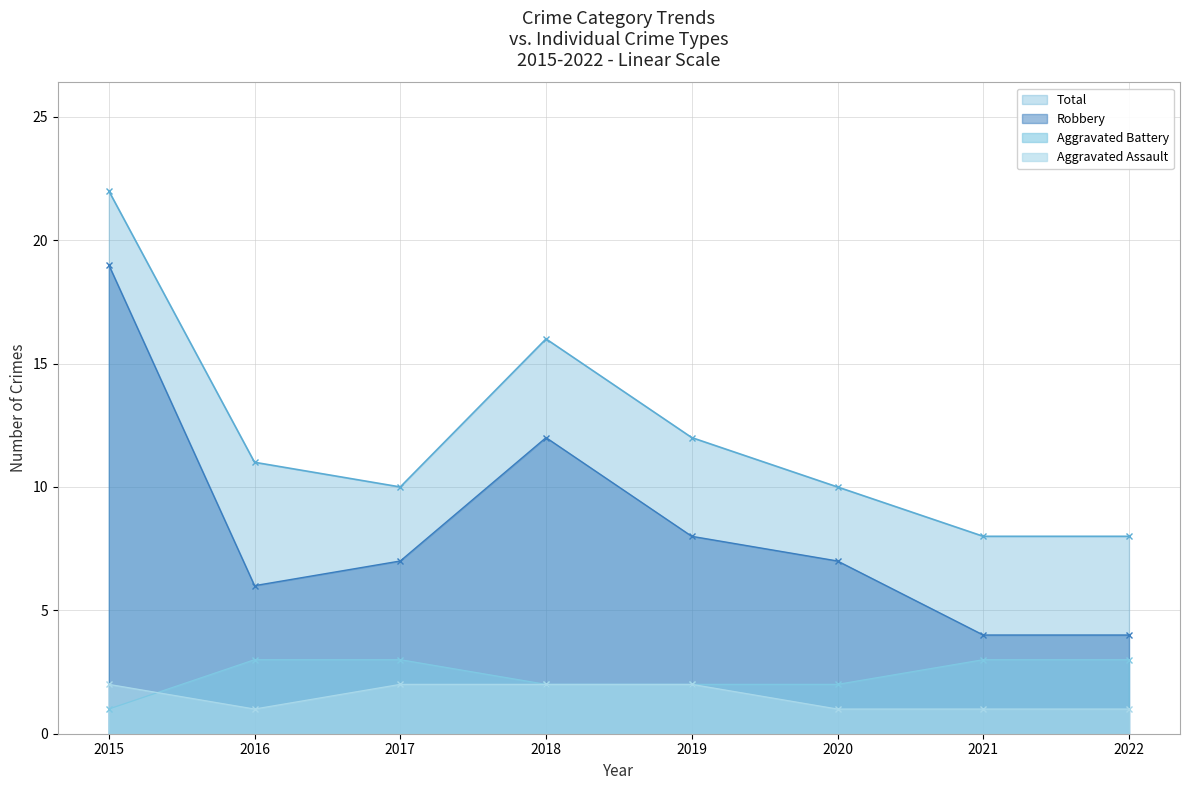

Rank the categories by Aggravated Assault value from highest to lowest.

2015, 2017, 2018, 2019, 2016, 2020, 2021, 2022